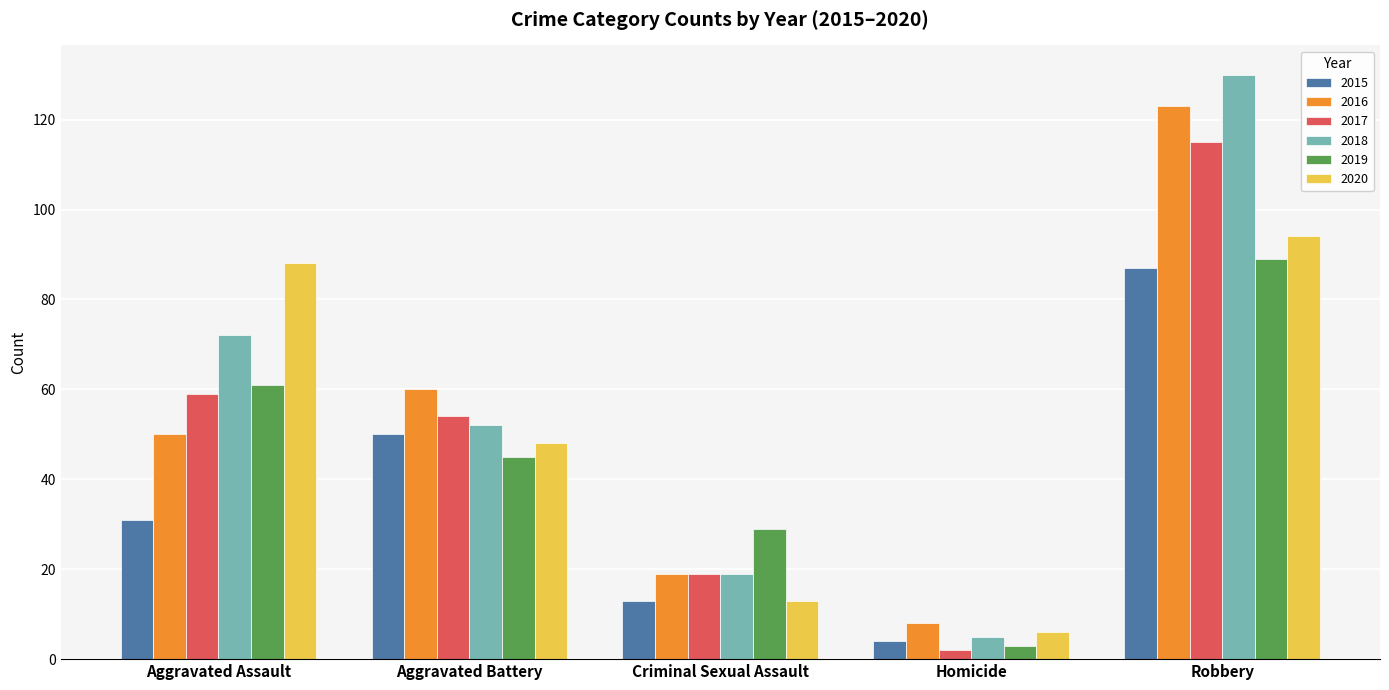

What is the total value across all series at Aggravated Battery?

309